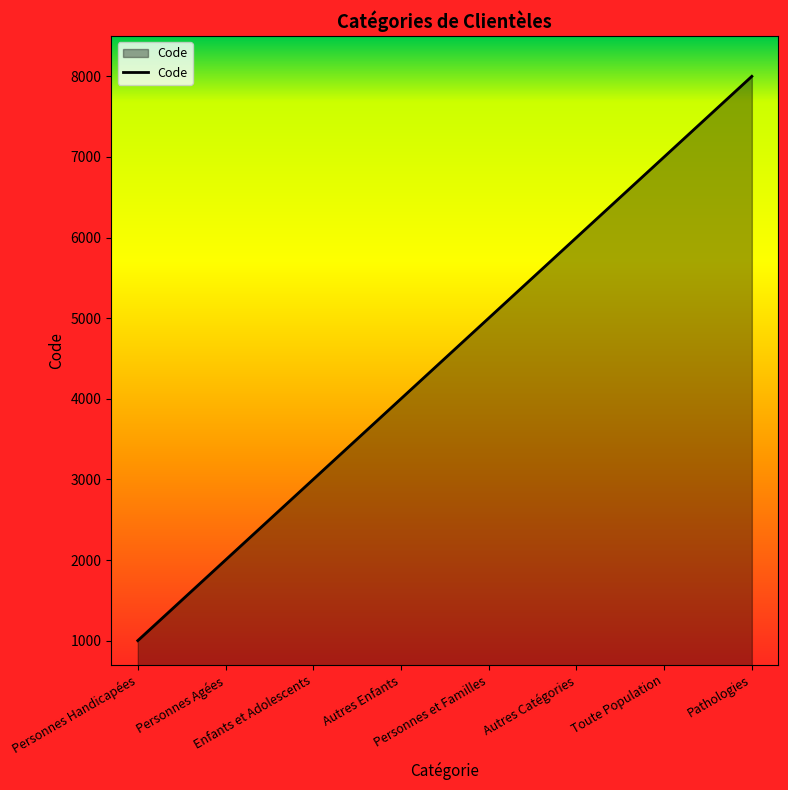

What is the average value?

4500